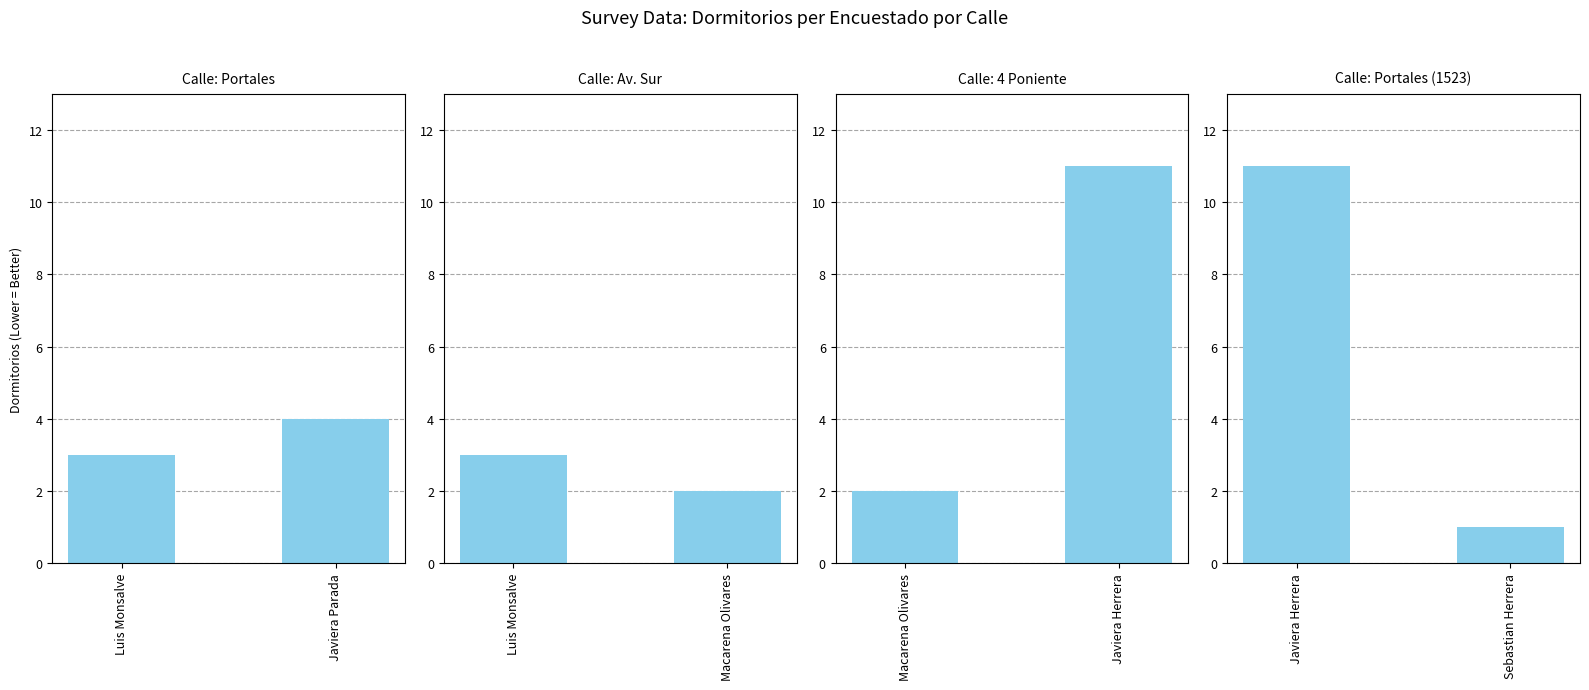

List the labels in order of Calle: Portales value, largest first.

Javiera Parada, Luis Monsalve